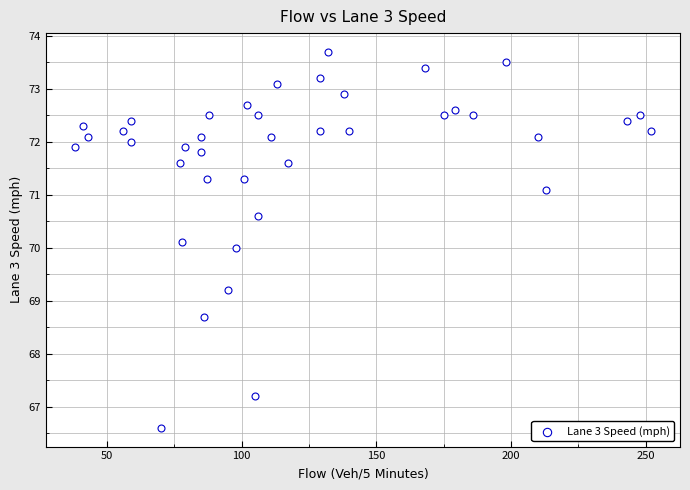

What is the range of Y values (max minus min)?

7.1